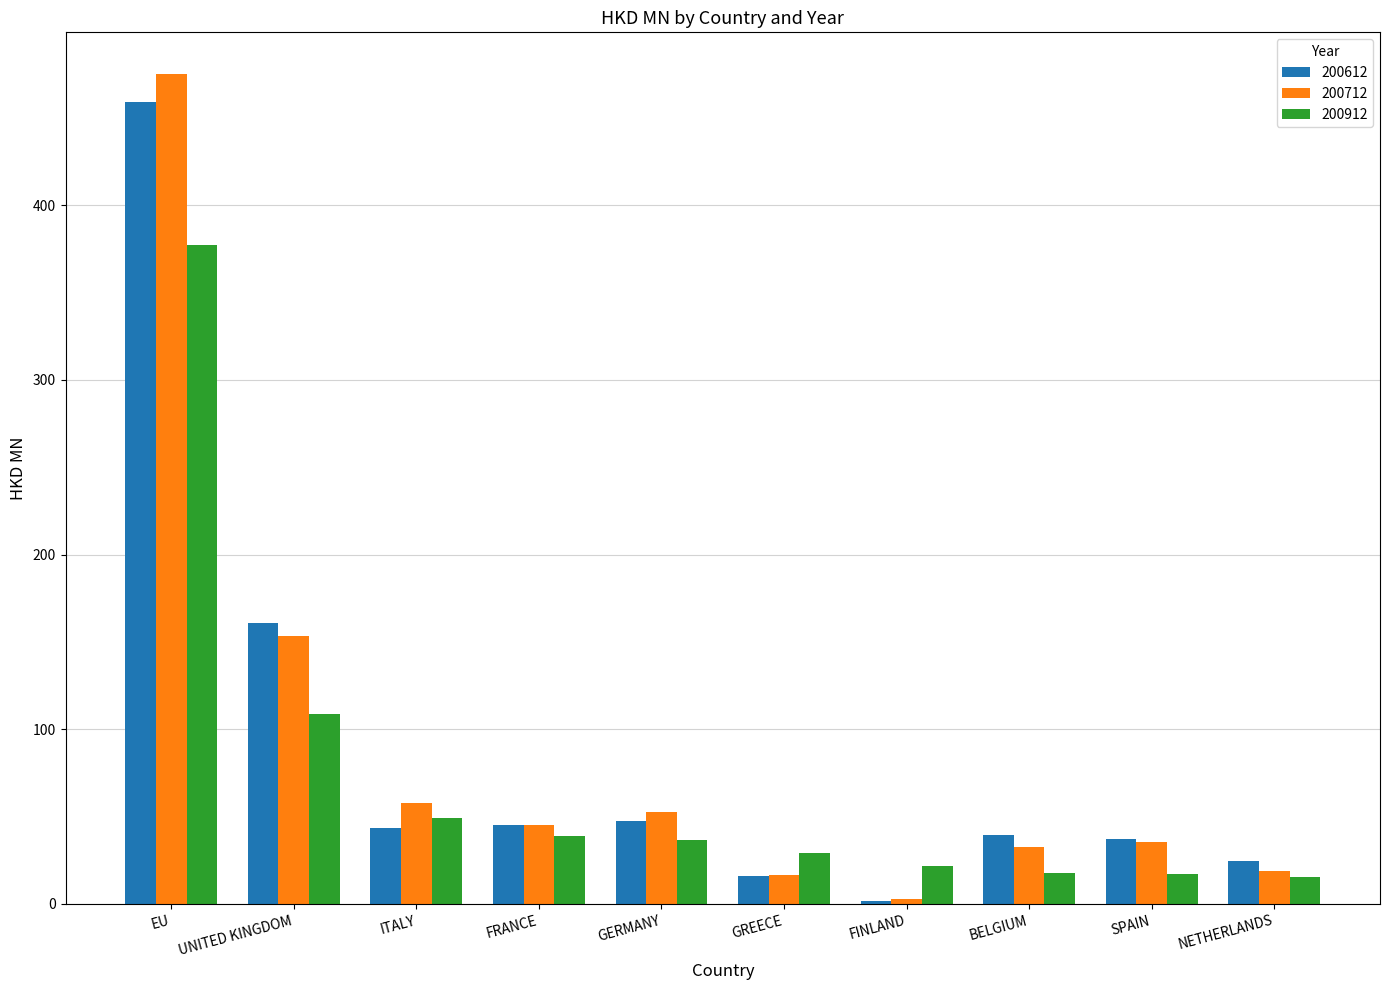

What is the label of the 5th bar from the left?

GERMANY